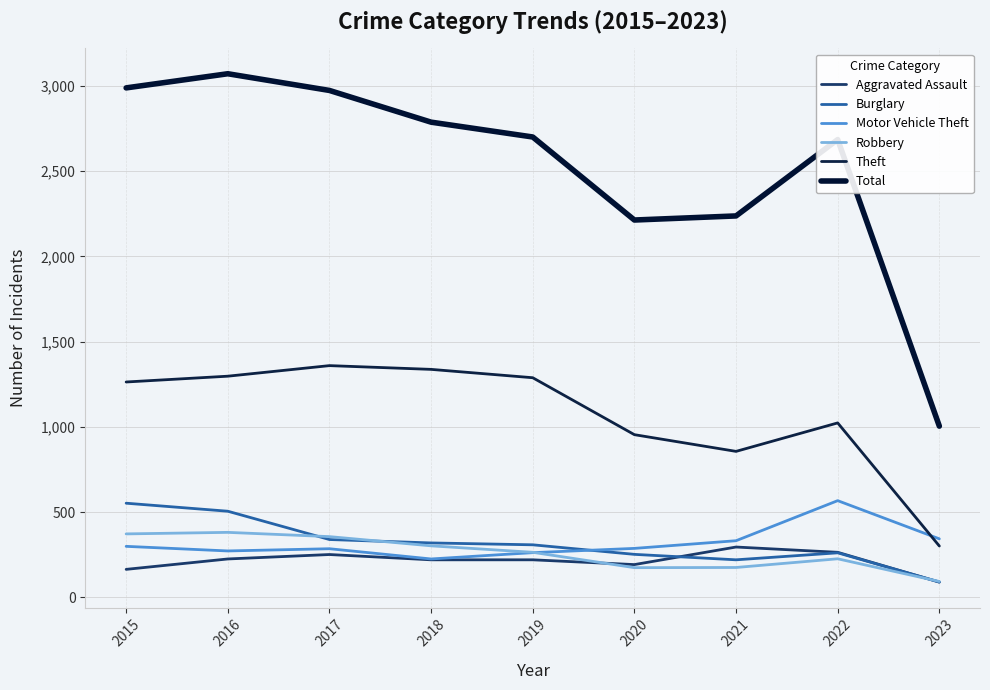

True or false: Aggravated Assault and Theft cross at least once.

False